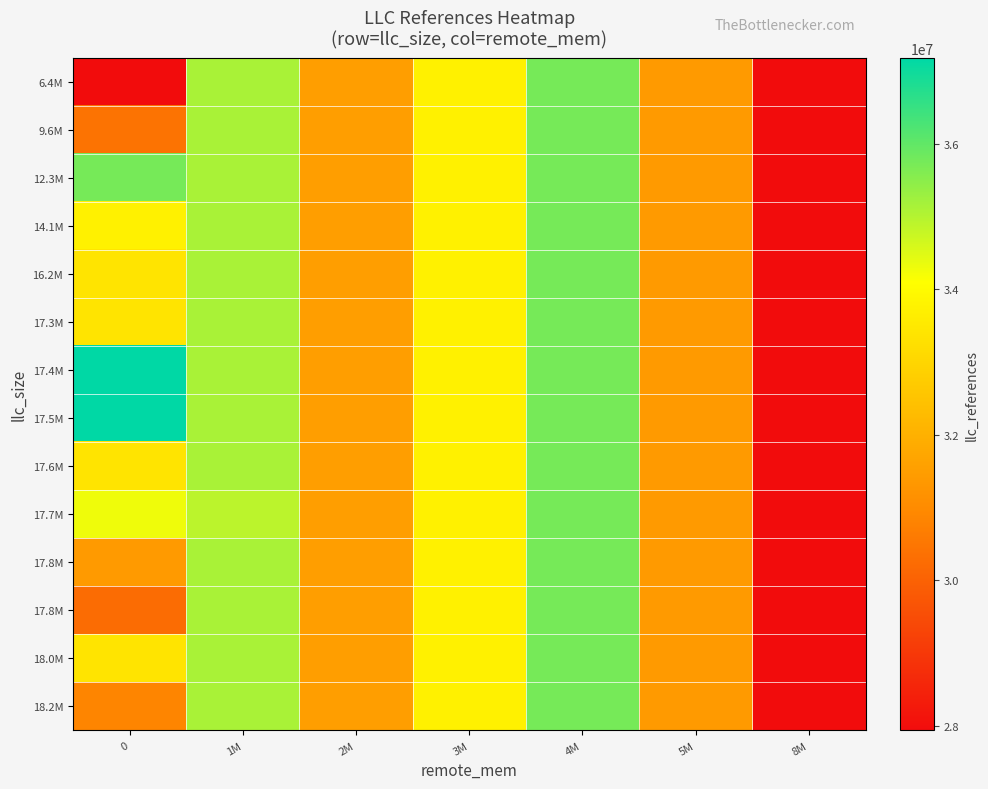

Between 5M and 2M, which is larger?

2M